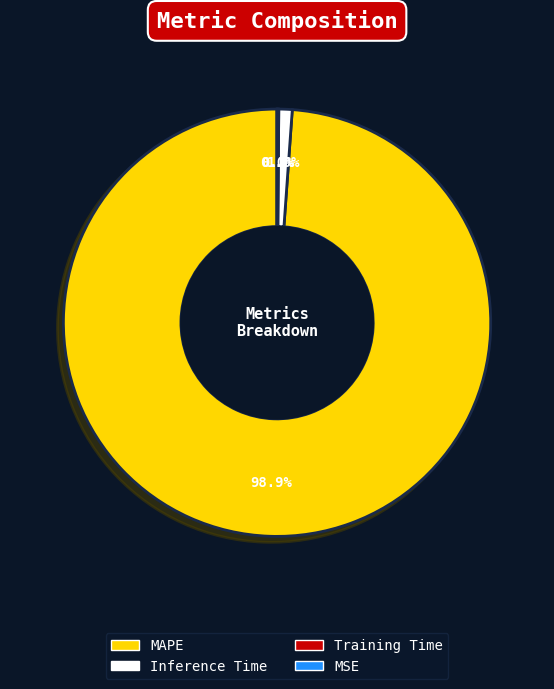

Which category has the biggest portion of the pie?

MAPE